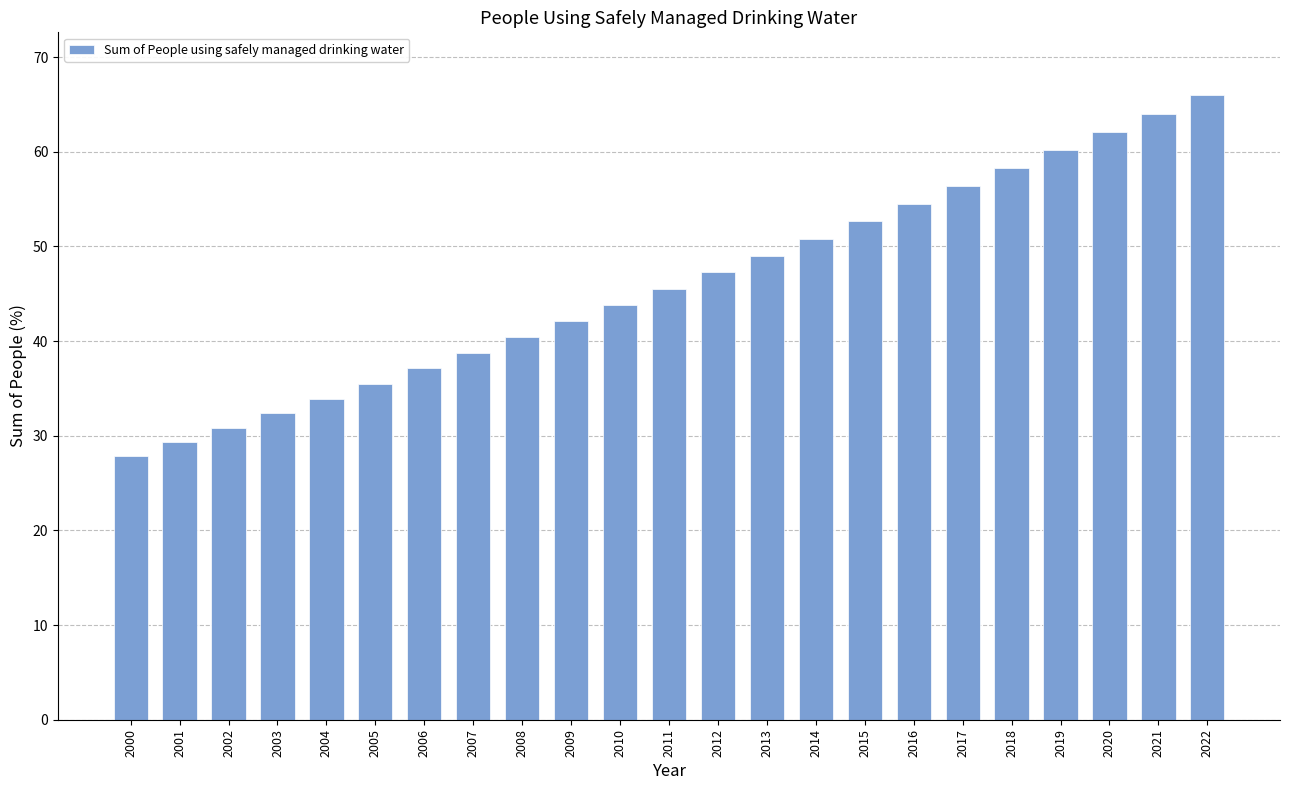

Reading right to left, transcribe all the data shown in this chart.

2022=66.0	2021=64.0	2020=62.1	2019=60.1	2018=58.2	2017=56.3	2016=54.5	2015=52.6	2014=50.8	2013=49.0	2012=47.3	2011=45.5	2010=43.8	2009=42.1	2008=40.4	2007=38.8	2006=37.1	2005=35.5	2004=33.9	2003=32.4	2002=30.8	2001=29.3	2000=27.8